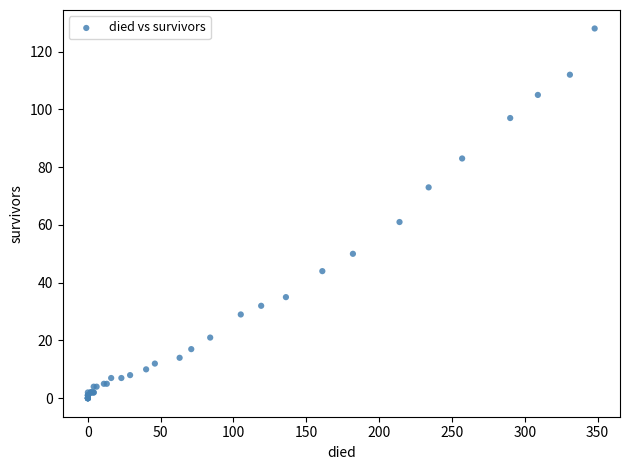

What Y value in the scatter plot is closest to 64?

61